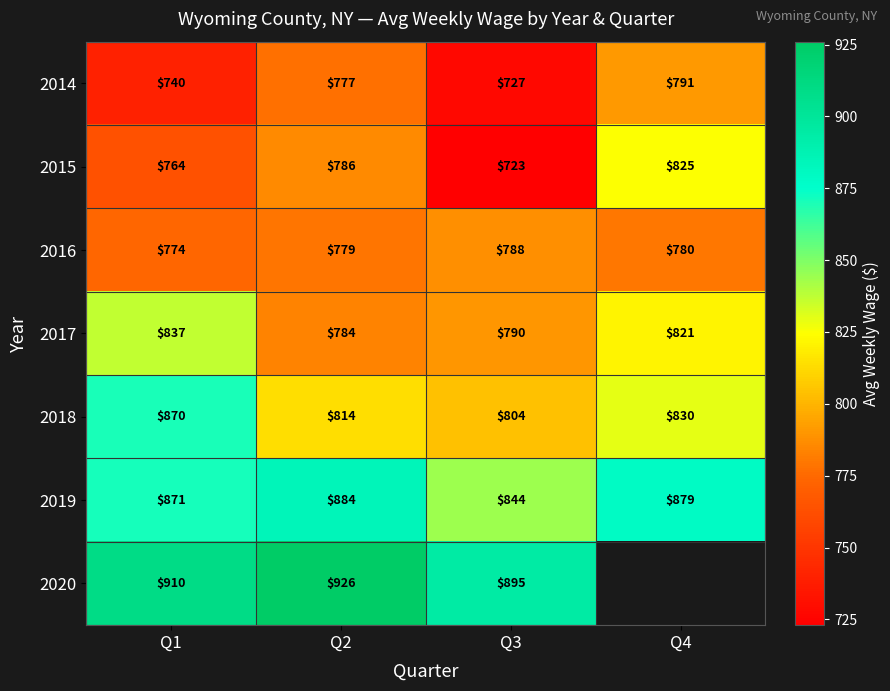

What is the spread (max minus min) of values at Q4?

99.0